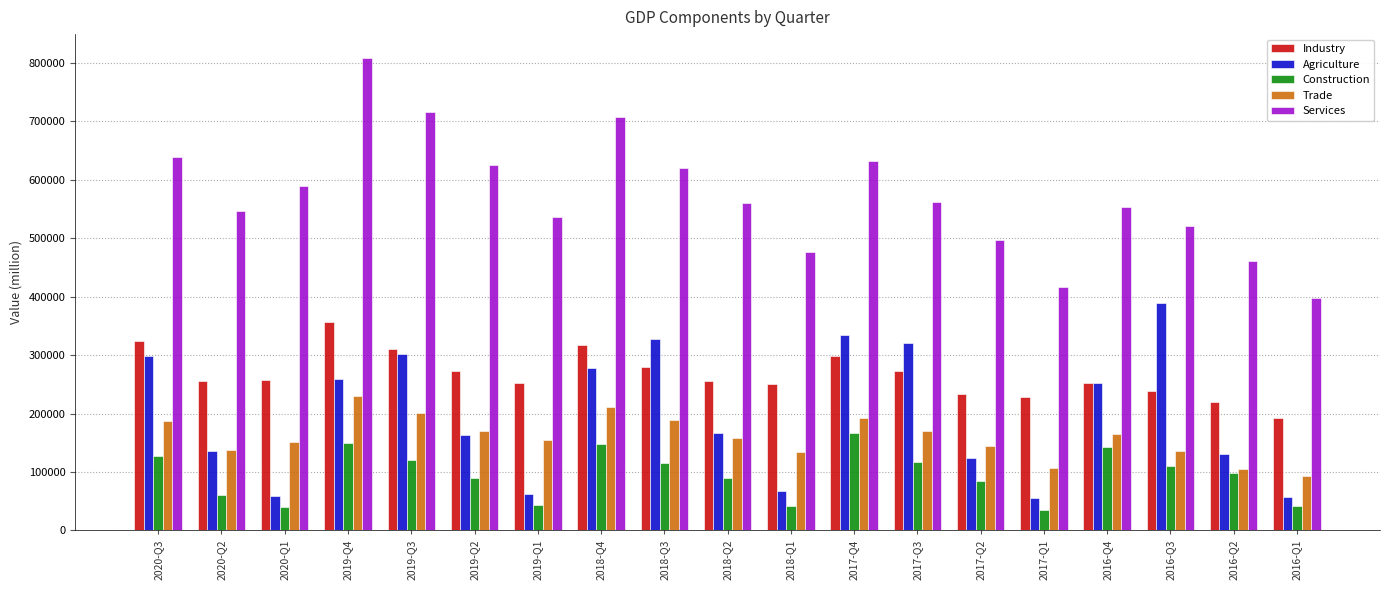

Where does the Trade series first go above 157601?

2020-Q3